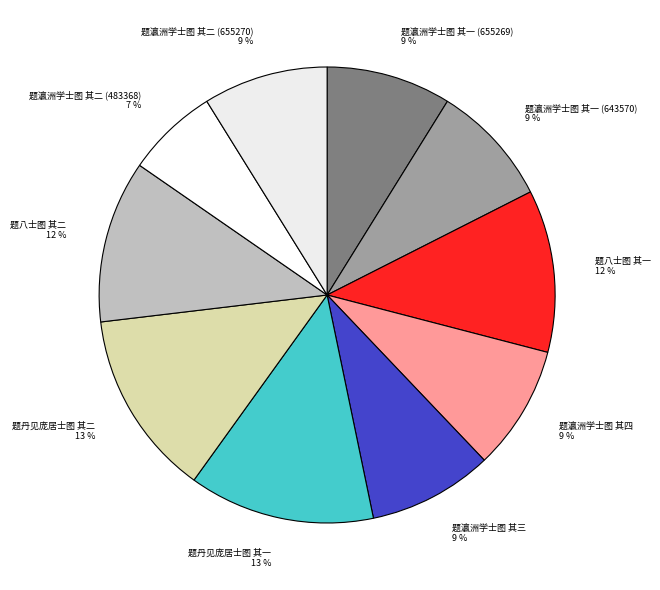

To the nearest percent, what percentage of the pie is 题八士图 其一?

12%